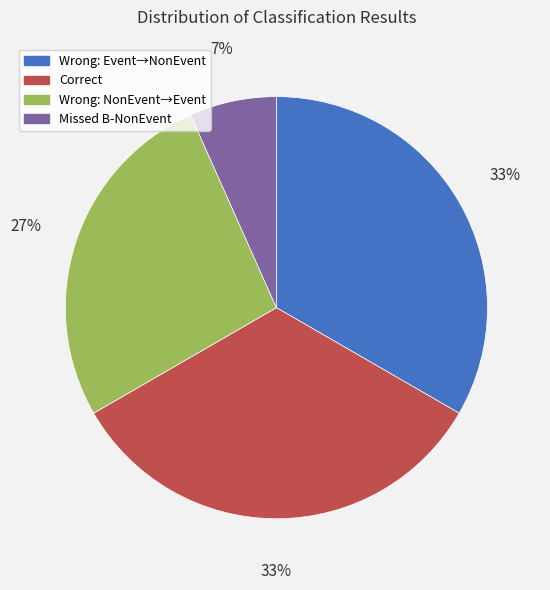

How many slices are in this pie chart?

4